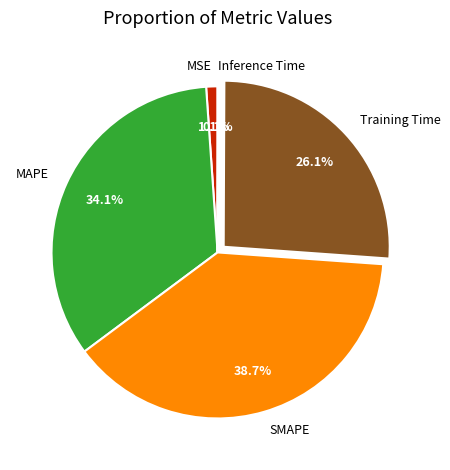

To the nearest percent, what is the difference between the SMAPE and Training Time slice percentages?

13%